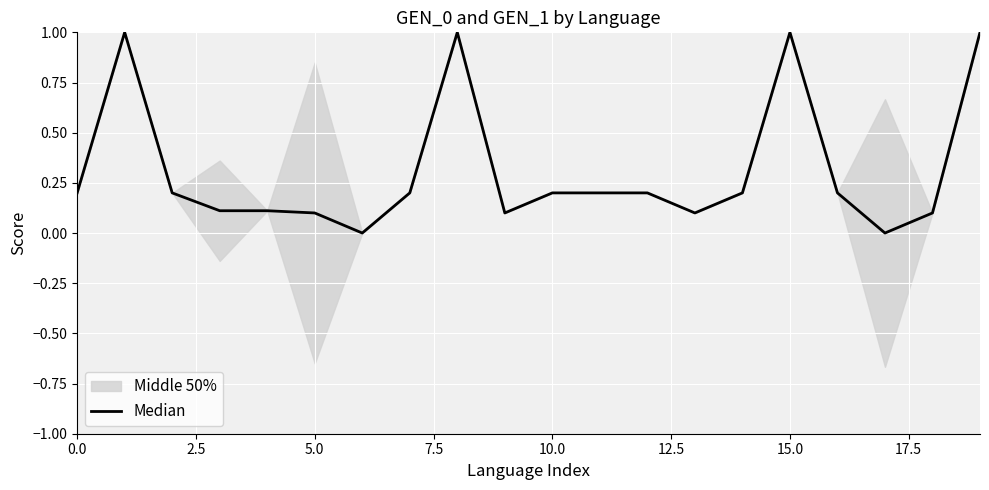

How many lines are shown in the chart?

1